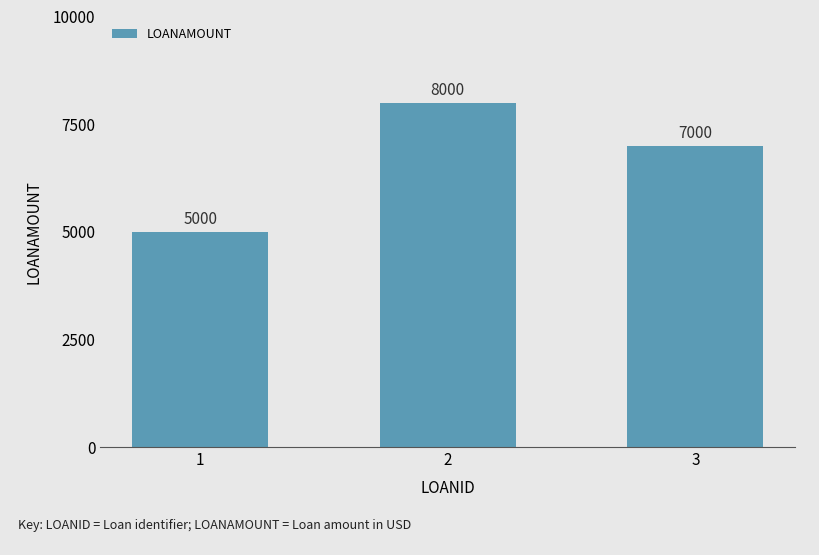

How many values are below 7000?

1